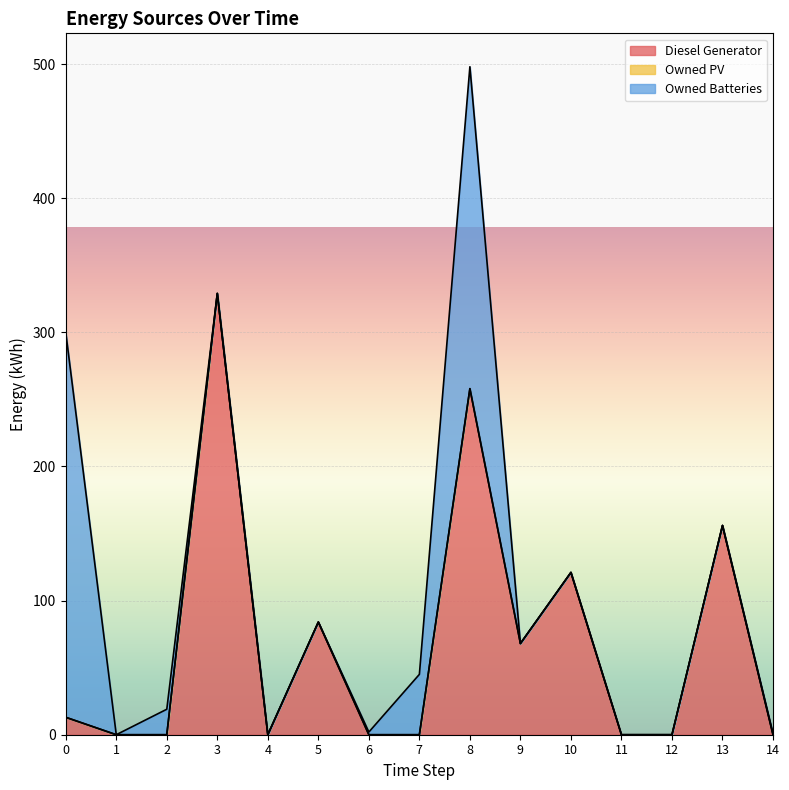

Reading right to left, what are all the values shown in this chart?

Diesel Generator: 14=0	13=156	12=0	11=0	10=121	9=68	8=258	7=0	6=0	5=84	4=0	3=329	2=0	1=0	0=13
Owned PV: 14=0	13=0	12=0	11=0	10=0	9=0	8=0	7=0	6=0	5=0	4=0	3=0	2=0	1=0	0=0
Owned Batteries: 14=1	13=0	12=0	11=0	10=0	9=0	8=240	7=45	6=2	5=0	4=0	3=0	2=19	1=0	0=287